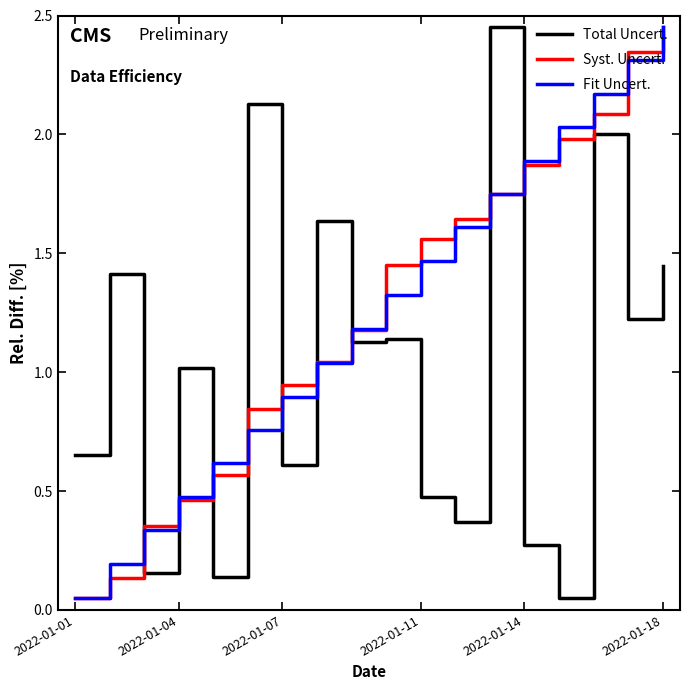

How many times do Fit Uncert. and Total Uncert. cross each other?

9